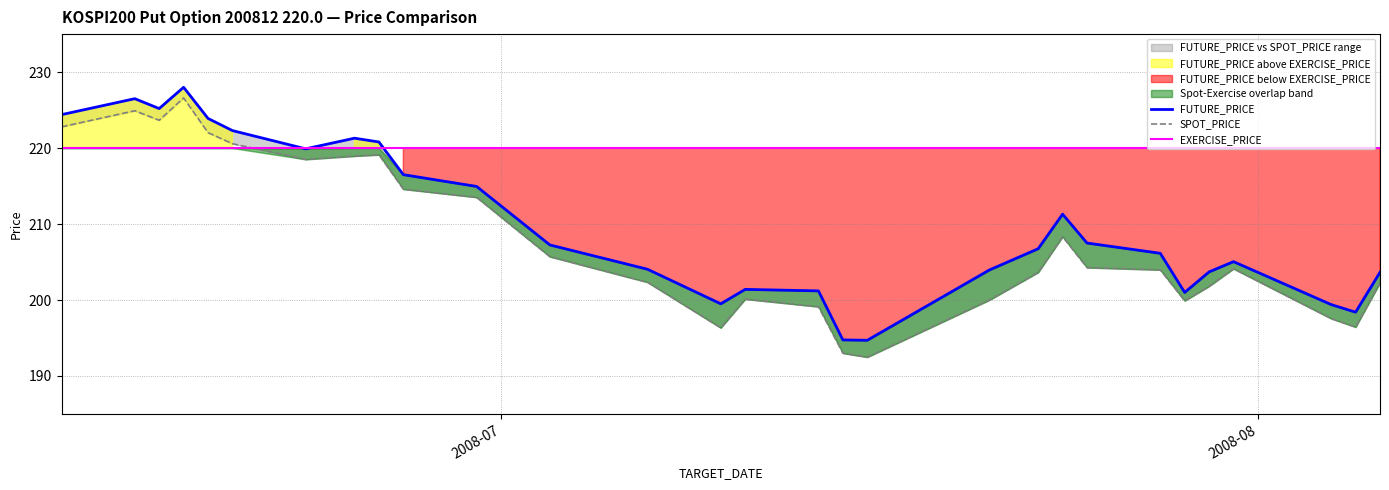

At which category is the sum across all series the highest?

2008-06-18